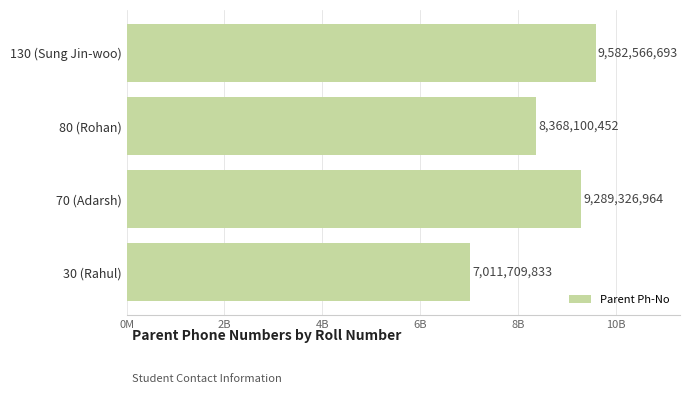

Are the bars horizontal?

Yes